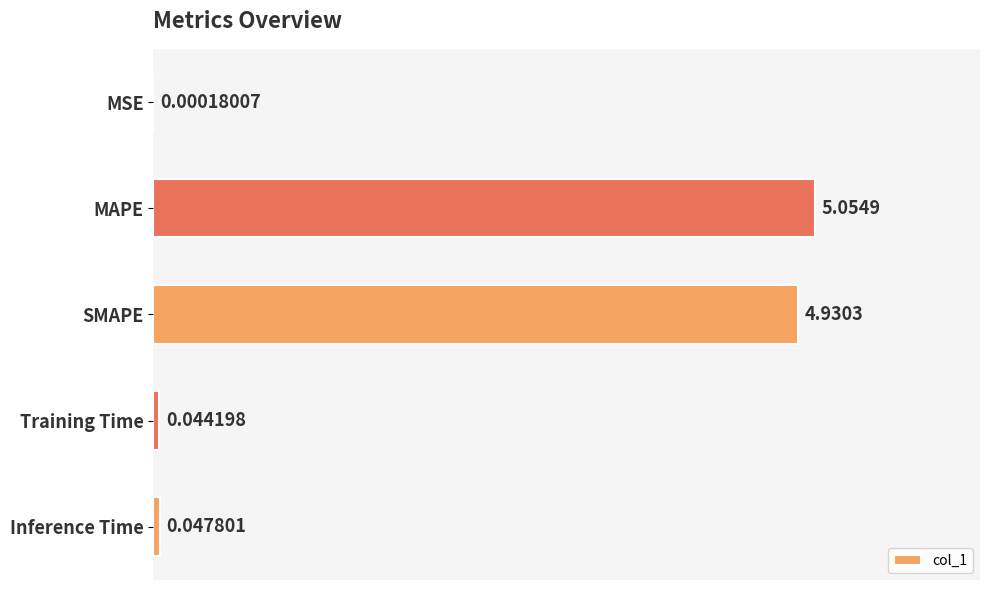

What is the change in value from MSE to MAPE?

+5.1